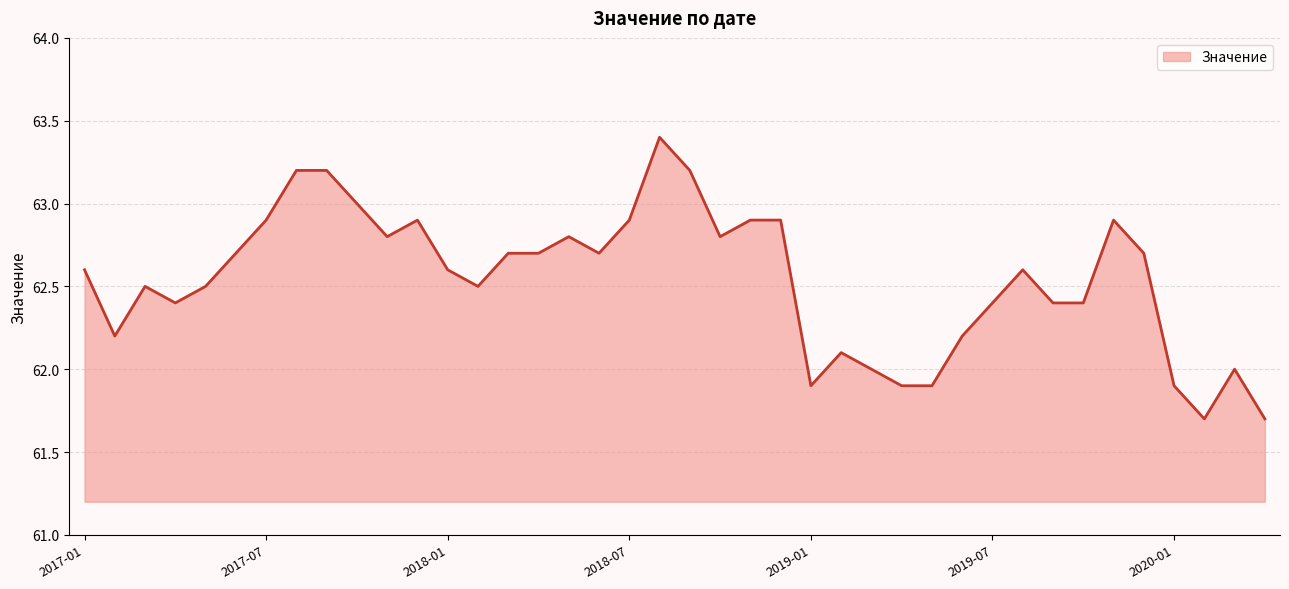

What is the greatest value displayed?

63.4